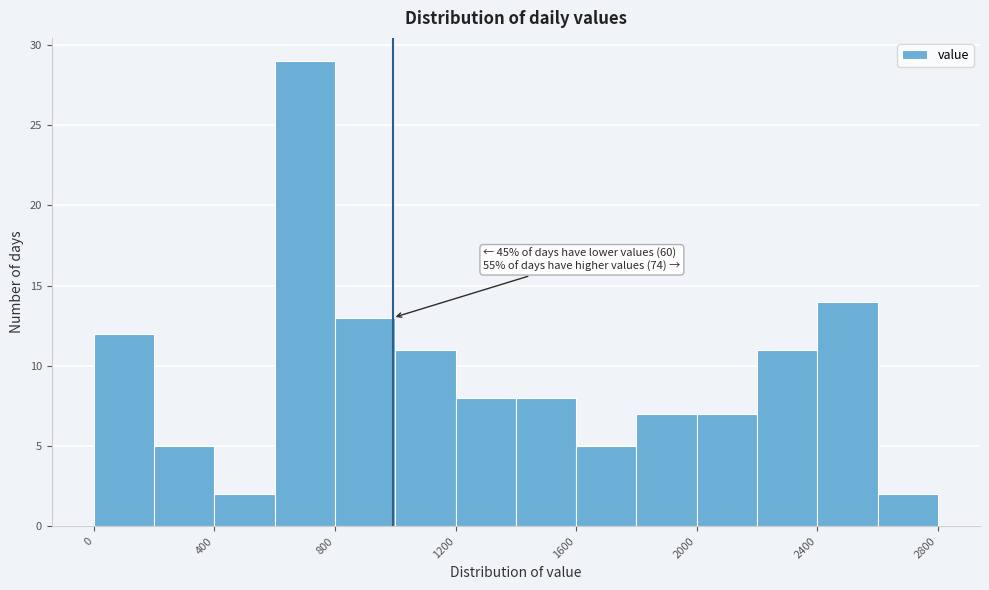

Which range on the x-axis has the tallest bar?

600 to 800